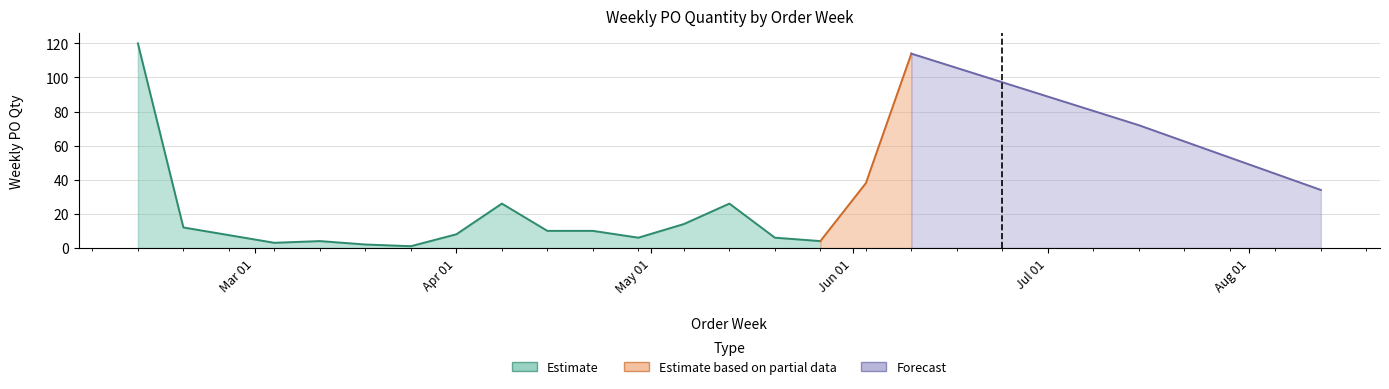

What is the maximum value shown in the chart?

120